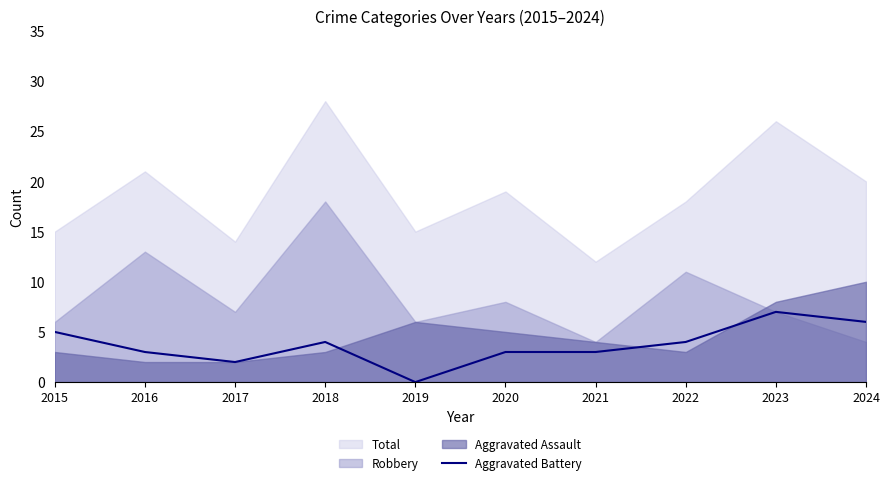

At which label does the data first exceed 4?

2015